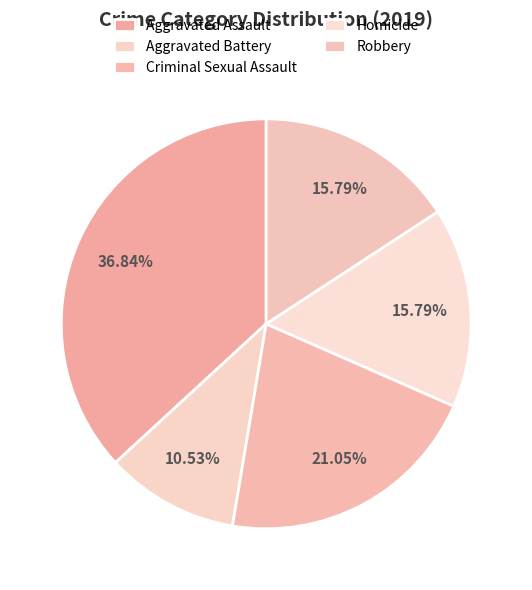

What is the smallest slice in the pie chart?

Aggravated Battery